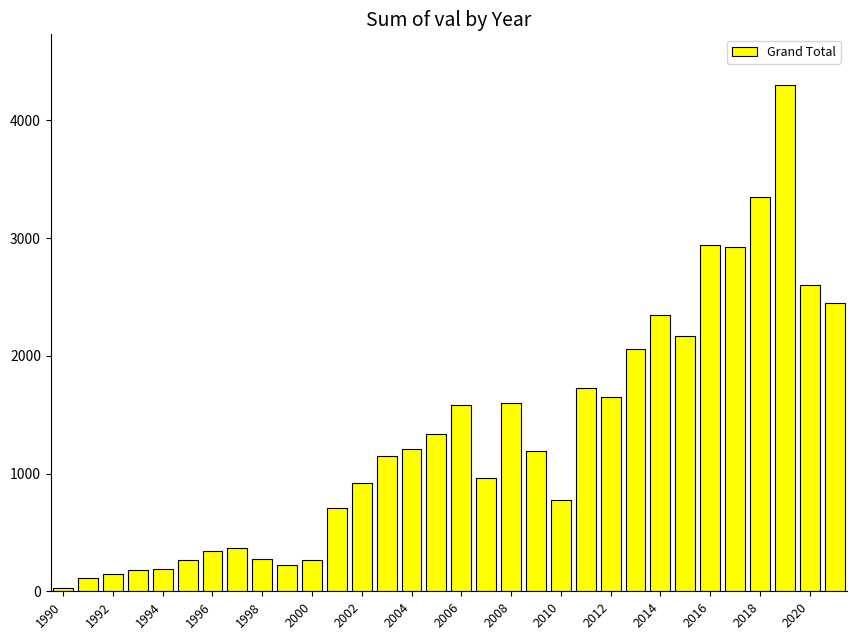

What is the maximum value shown in the chart?

4300